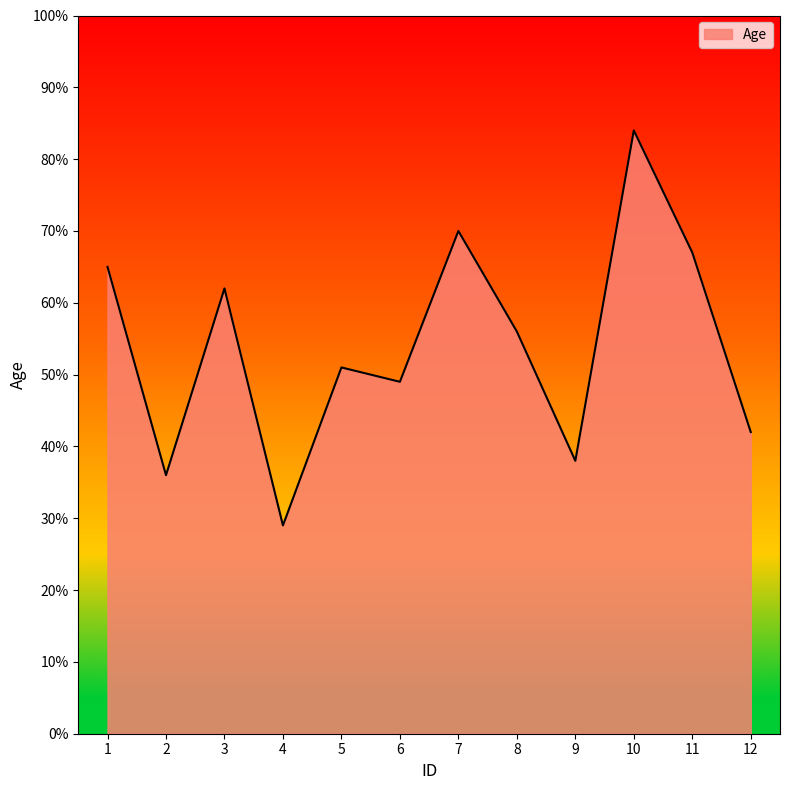

What is the change in value from 2 to 3?

+26